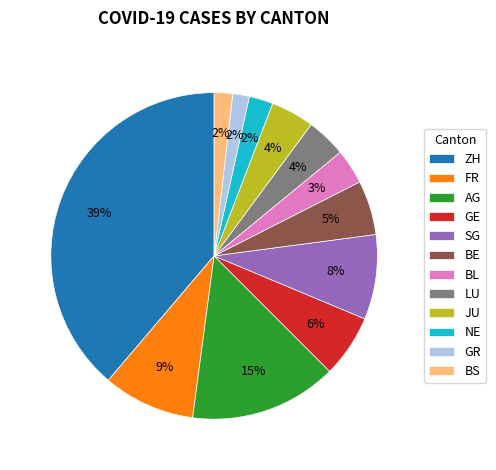

To the nearest percent, what is the difference between the AG and ZH slice percentages?

24%